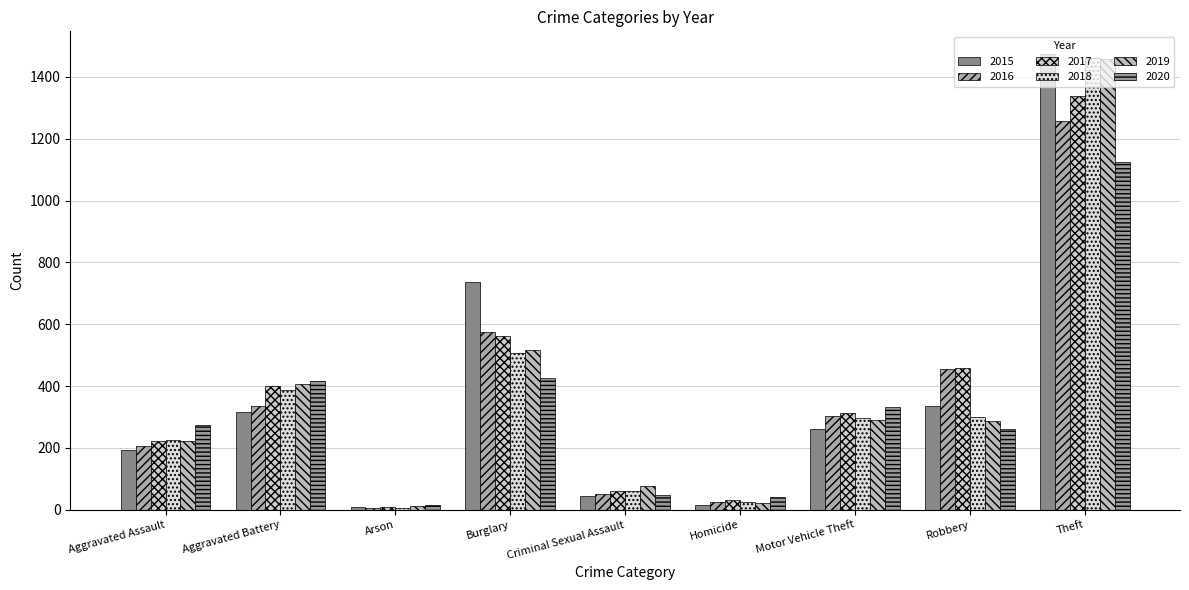

The value of 2015 at Burglary is 738. True or false?

True